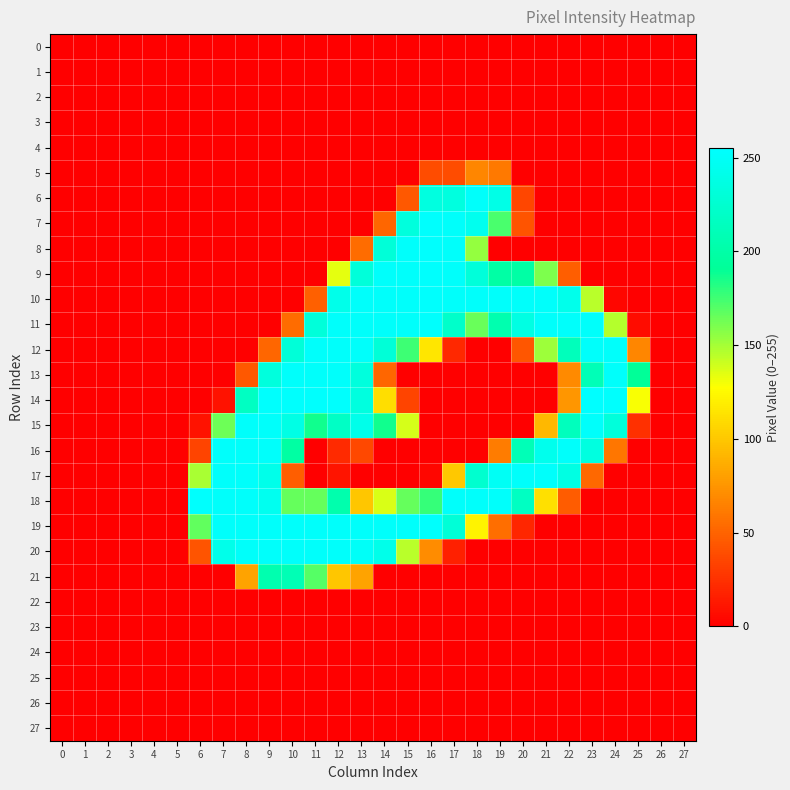

What is the difference between the highest and lowest values at 24?

254